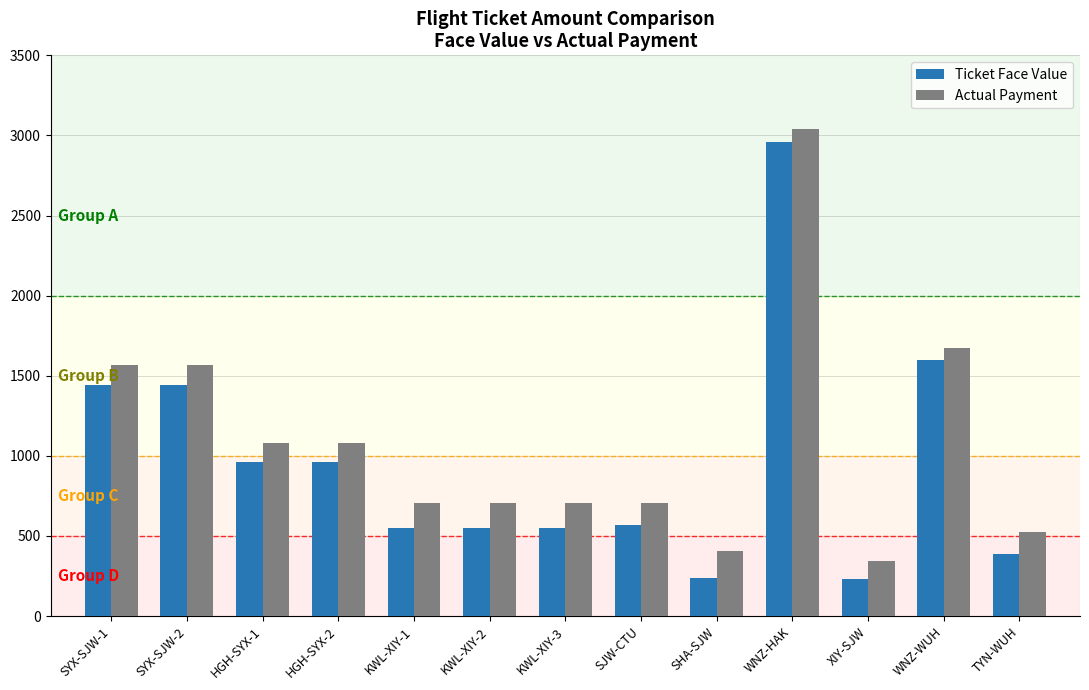

What is the label of the 13th bar from the right?

SYX-SJW-1